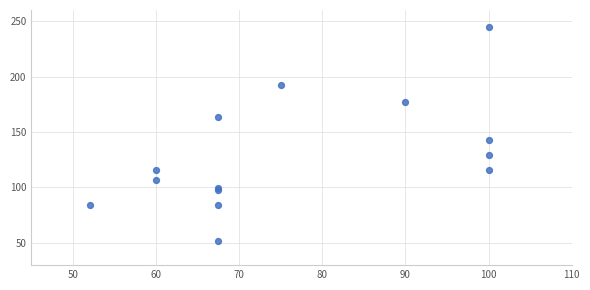

What Y value in the scatter plot is closest to 148?

142.9